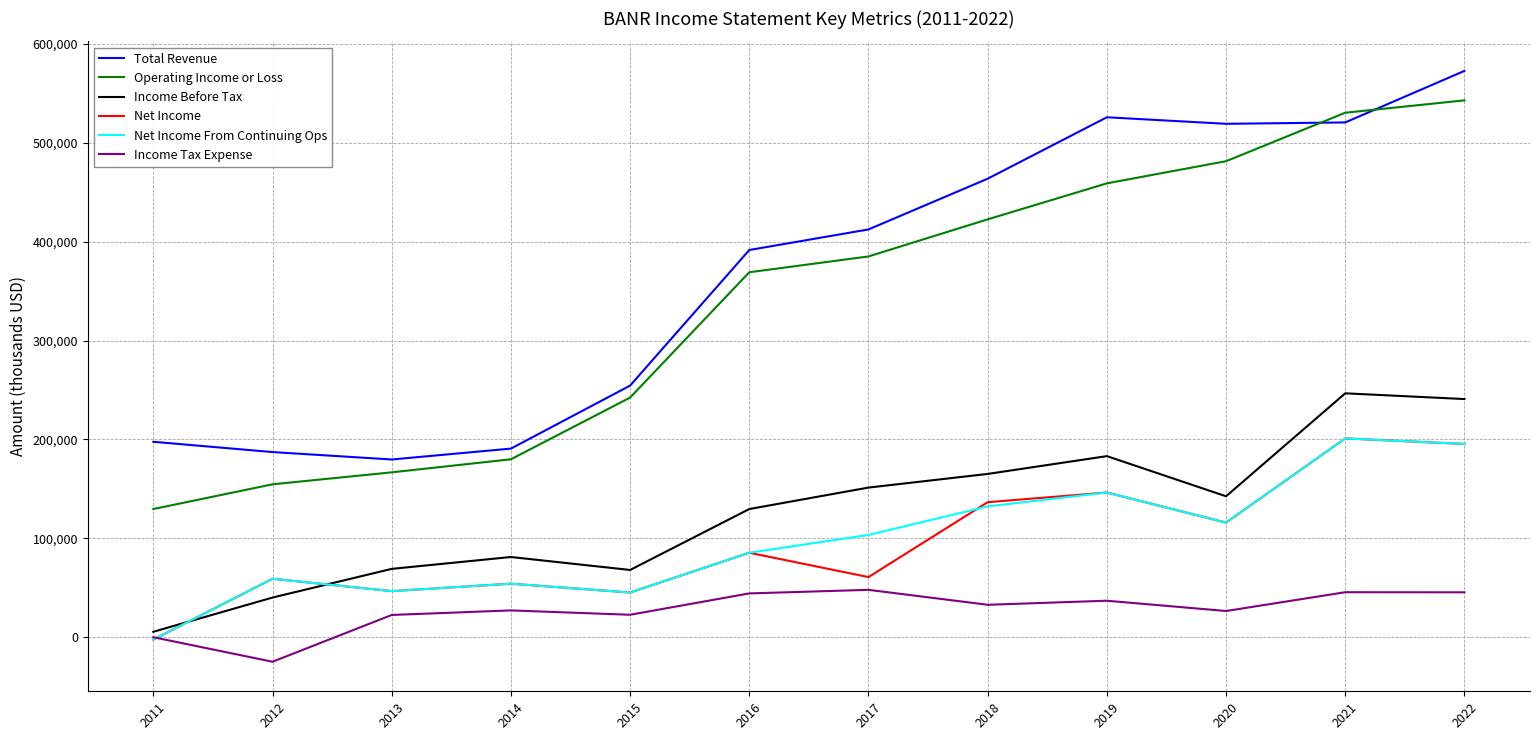

Which series has the largest total across all categories?

Total Revenue